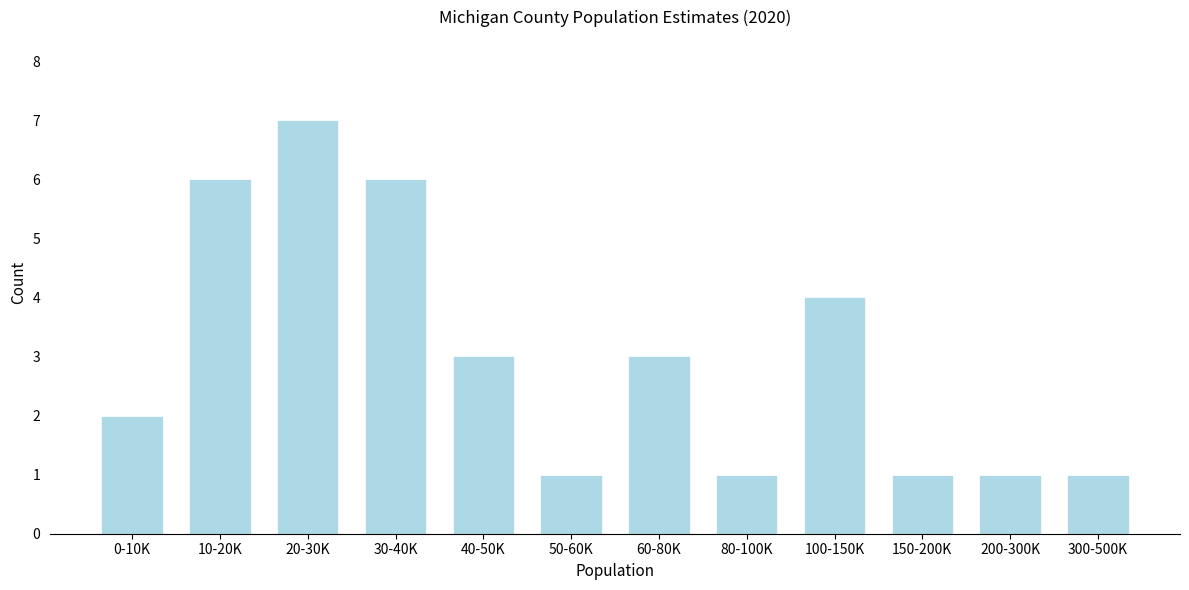

Reading left to right, what are all the values shown in this chart?

0-10K=2	10-20K=6	20-30K=7	30-40K=6	40-50K=3	50-60K=1	60-80K=3	80-100K=1	100-150K=4	150-200K=1	200-300K=1	300-500K=1